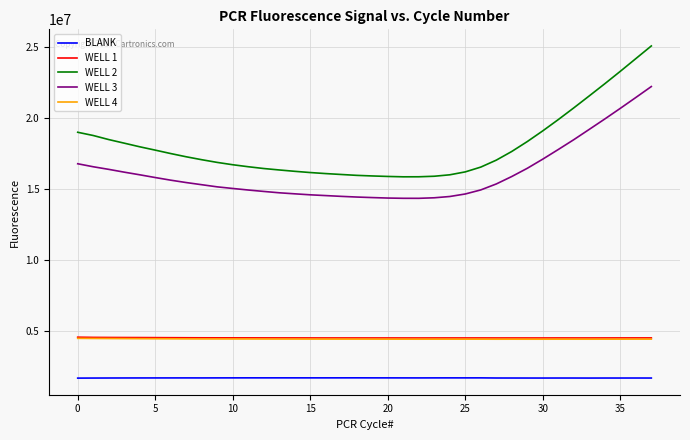

True or false: WELL 4 and BLANK intersect in this chart.

False